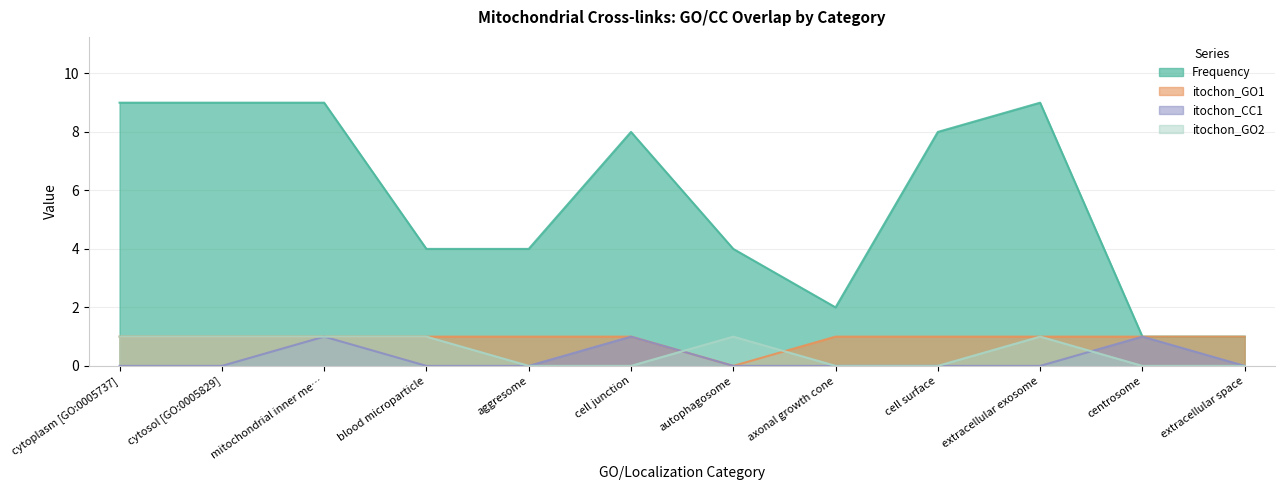

Rank the series by their maximum value, from highest to lowest.

Frequency, itochon_GO1, itochon_CC1, itochon_GO2